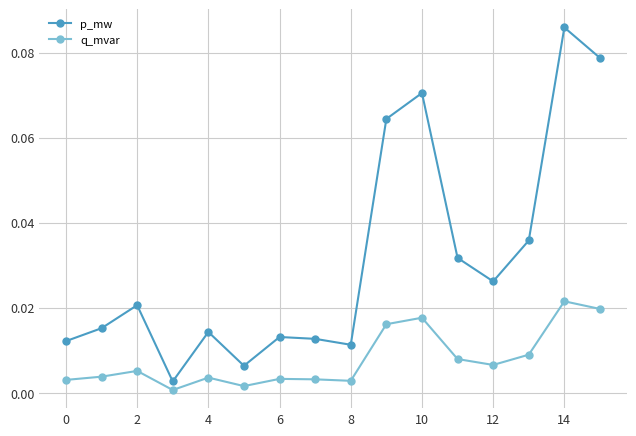

Rank the series by their average value, from highest to lowest.

p_mw, q_mvar